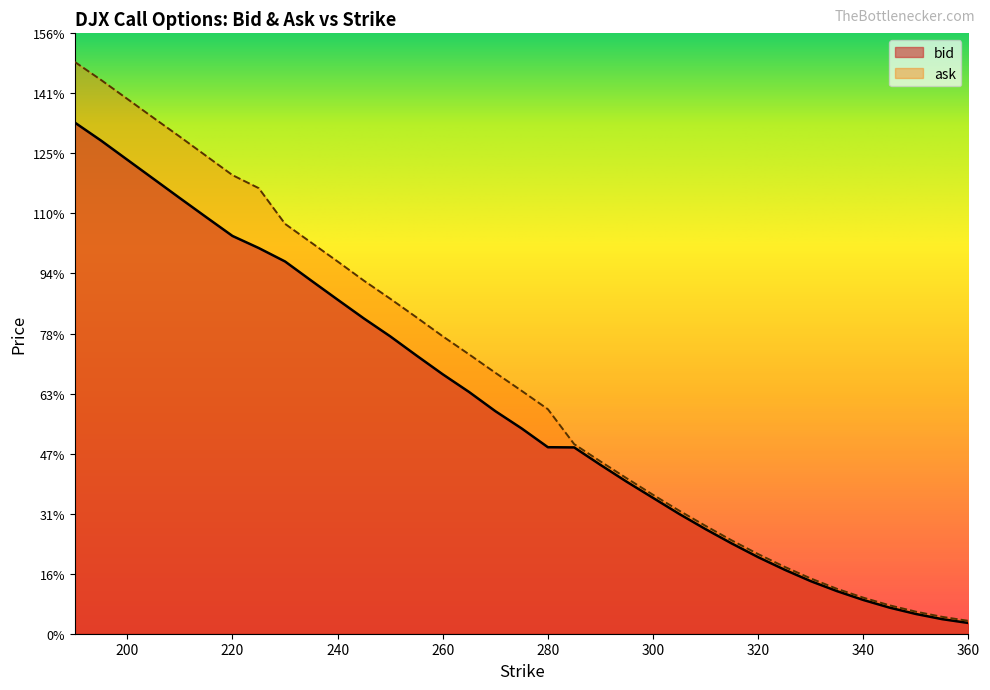

Where is ask nearest to the value 76?

260